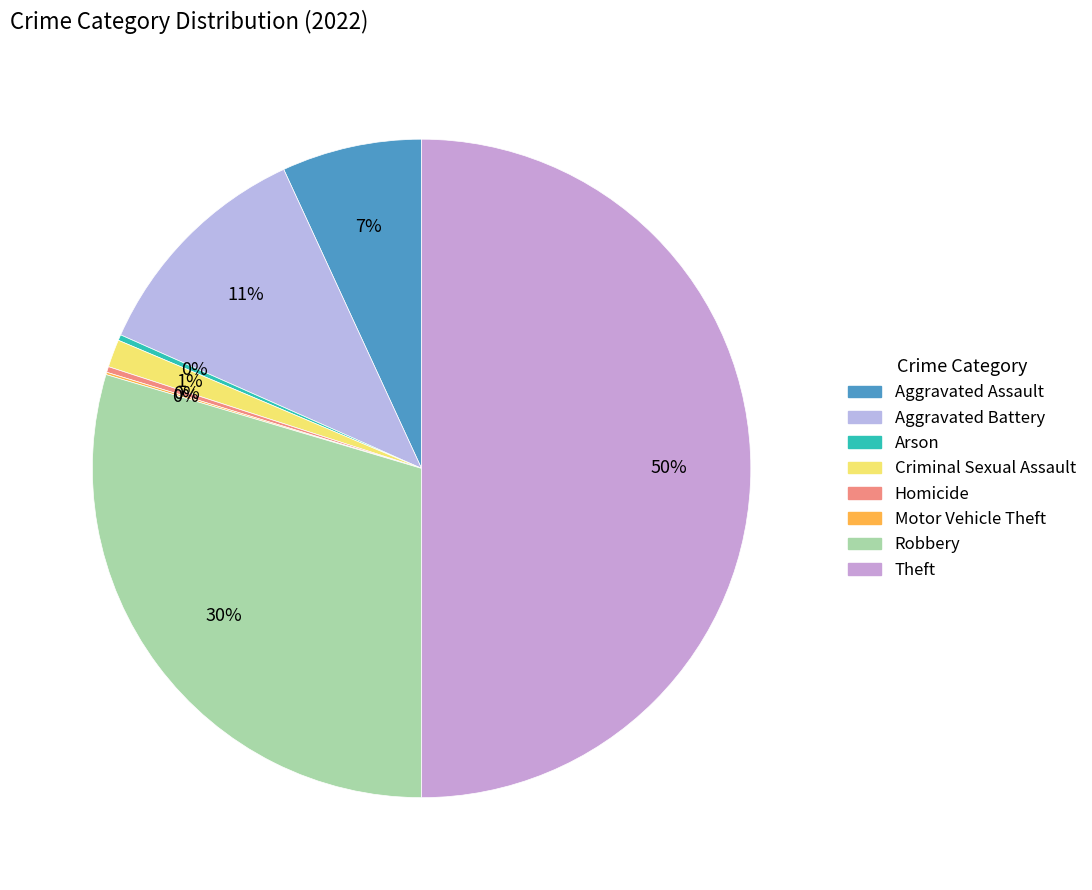

Count the number of slices in the pie.

8